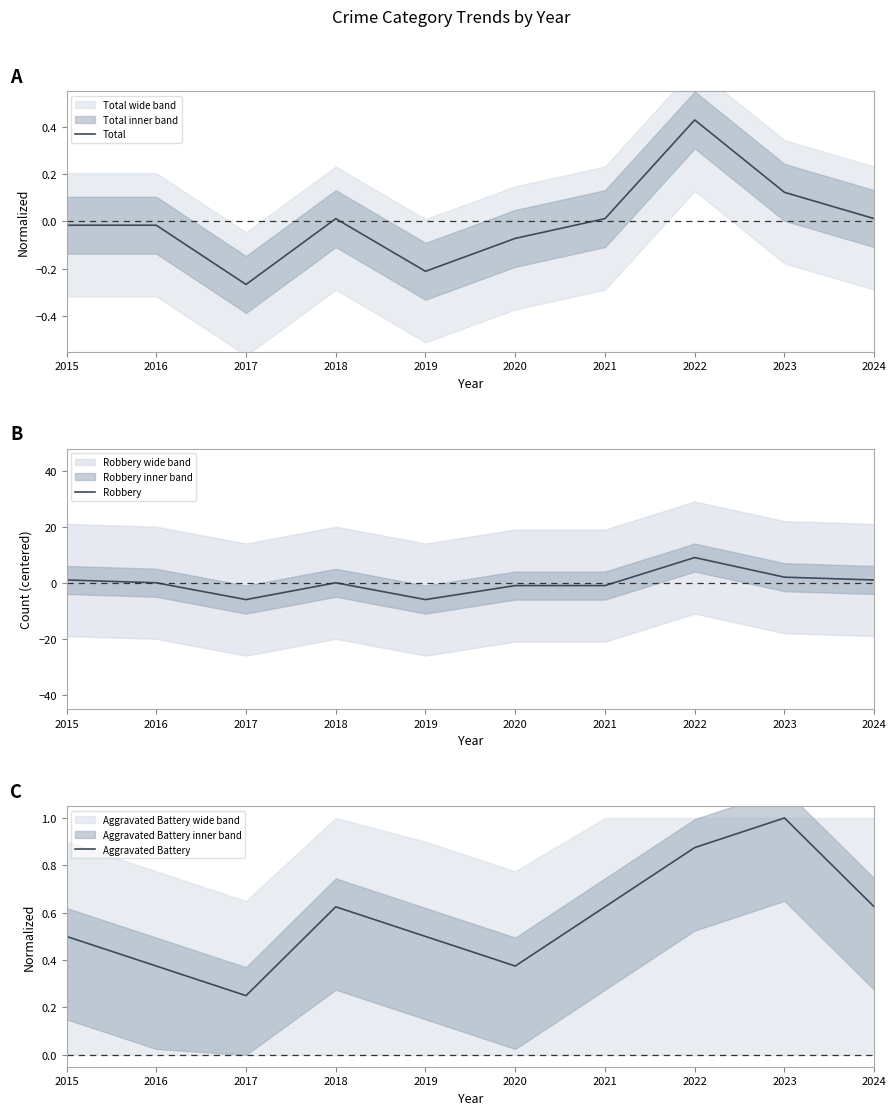

Which series has the largest total across all categories?

Aggravated Battery